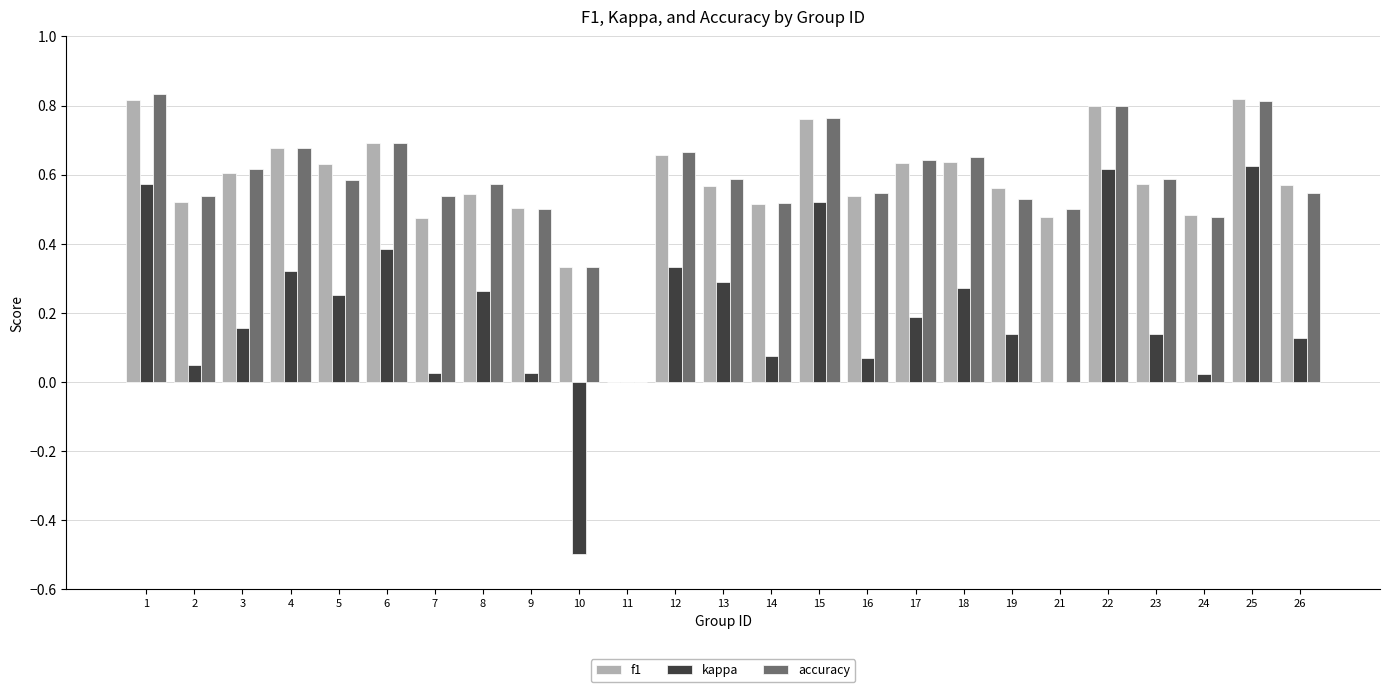

How many groups of bars are there?

25